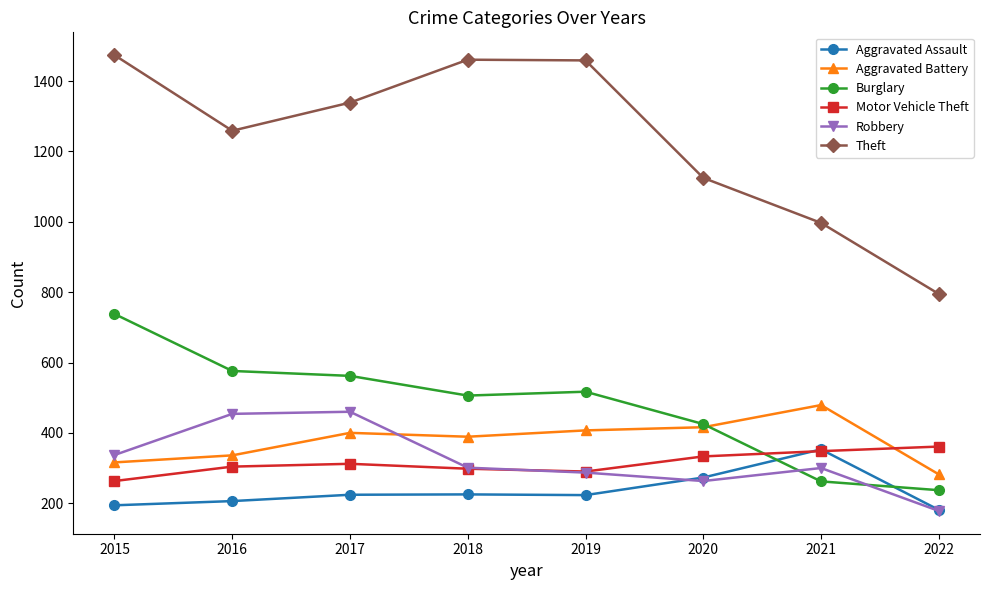

Which series has the largest range (max minus min)?

Theft